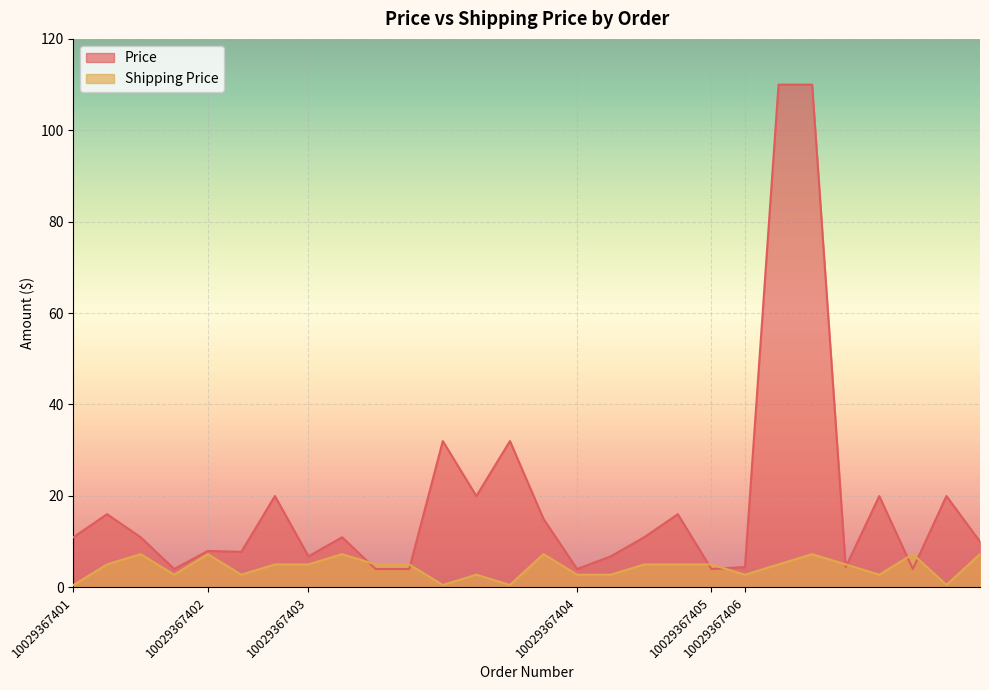

Rank the series at 10029367401 from highest to lowest value.

Price, Shipping Price